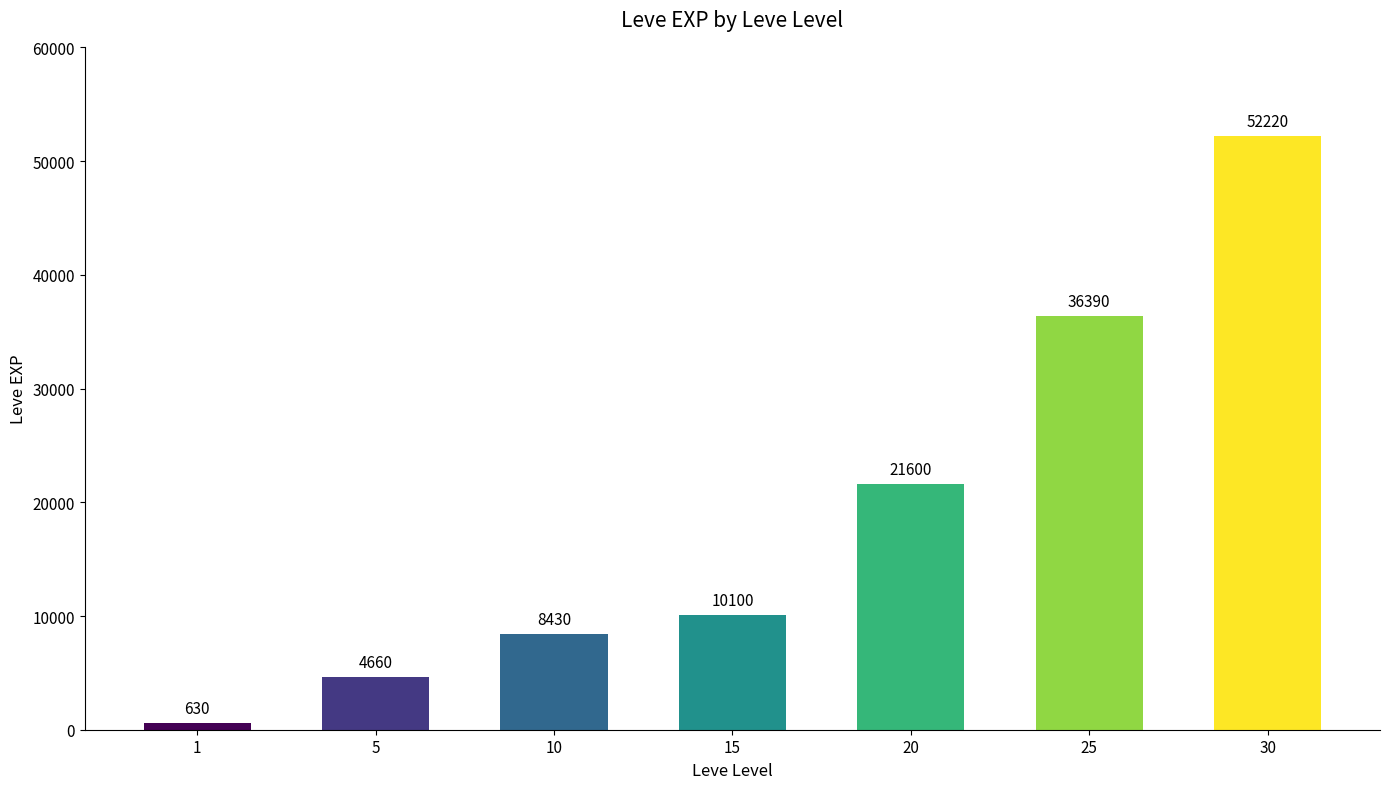

What is the sum of the values at 10 and 20?

30030